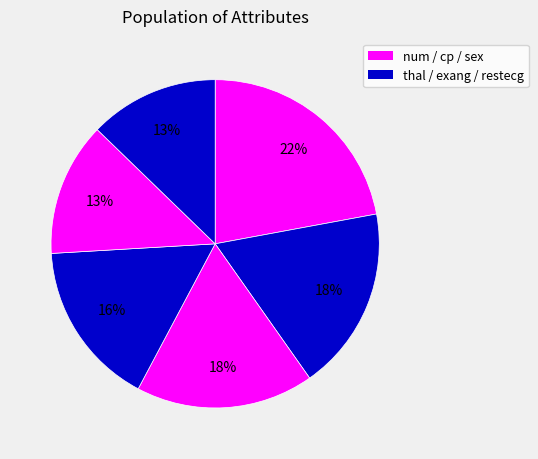

Count the number of slices in the pie.

6